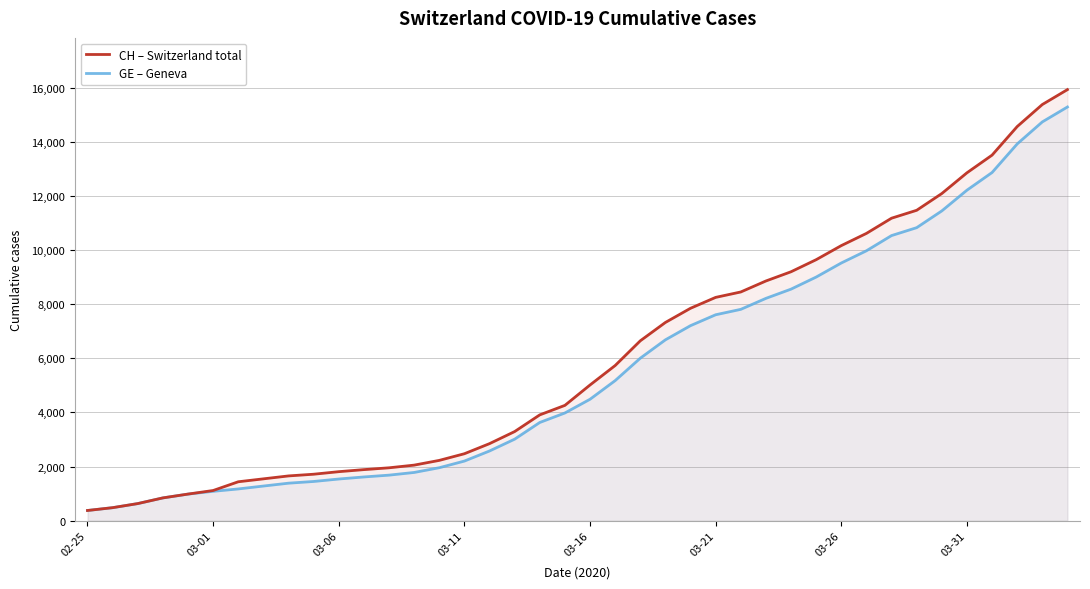

Count the number of categories in the chart.

40